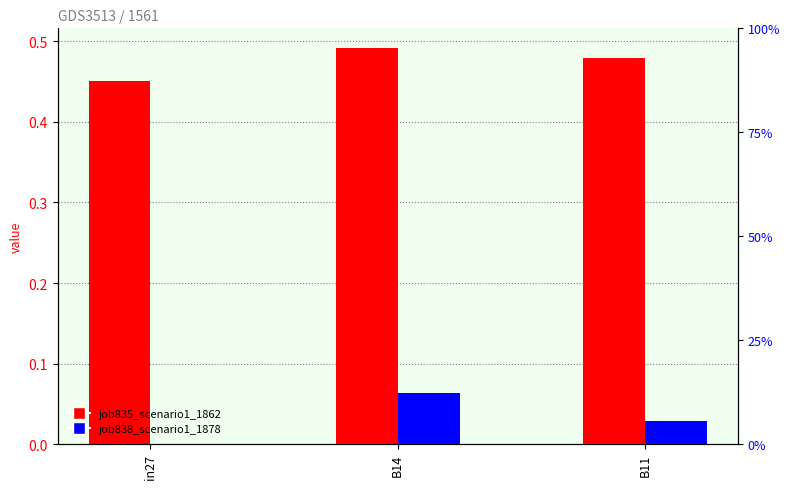

Which series has the largest total across all categories?

job835_scenario1_1862